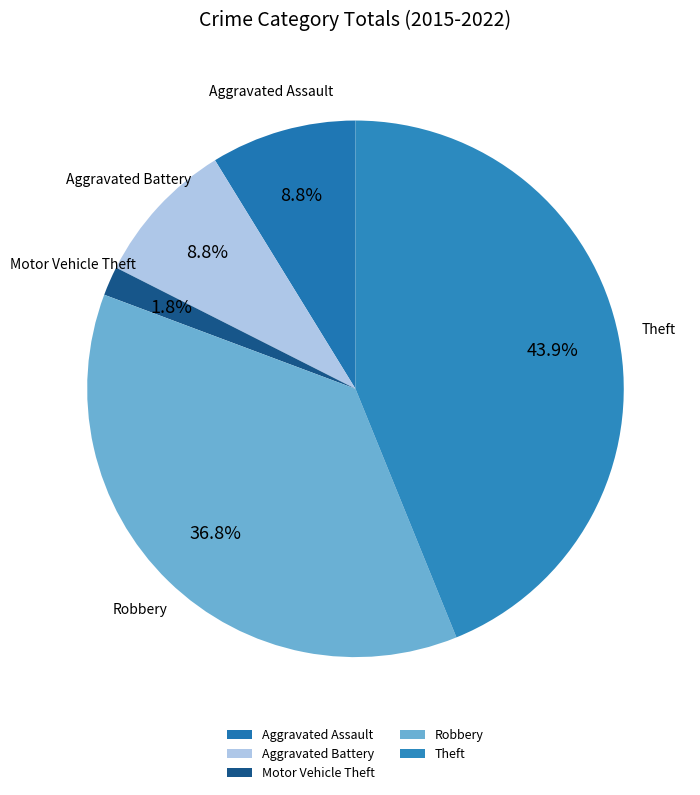

Is there a majority slice in this chart?

No